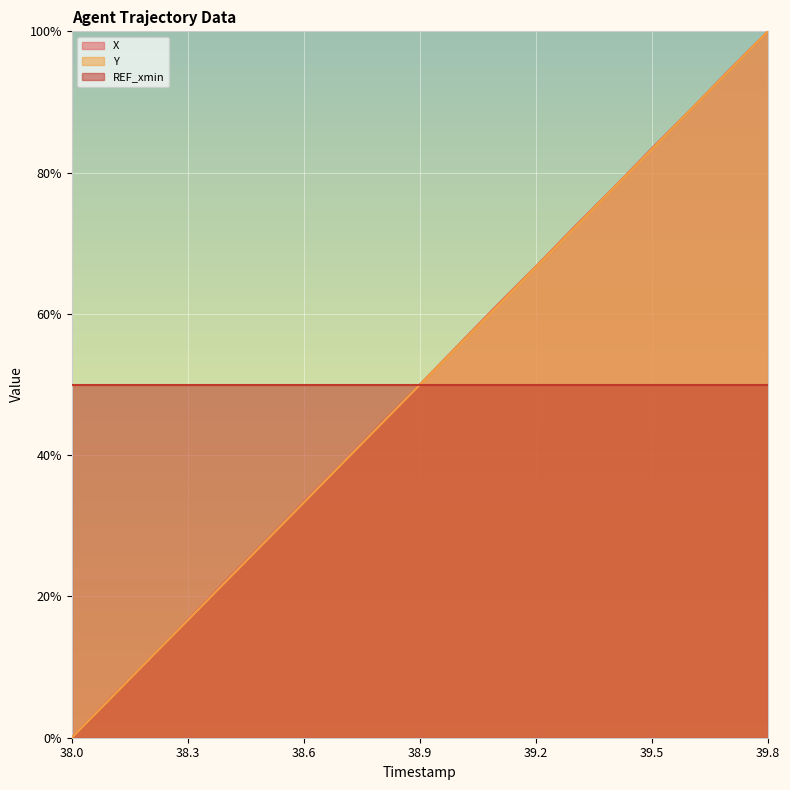

What is the spread (max minus min) of values at 38.6?

16.7